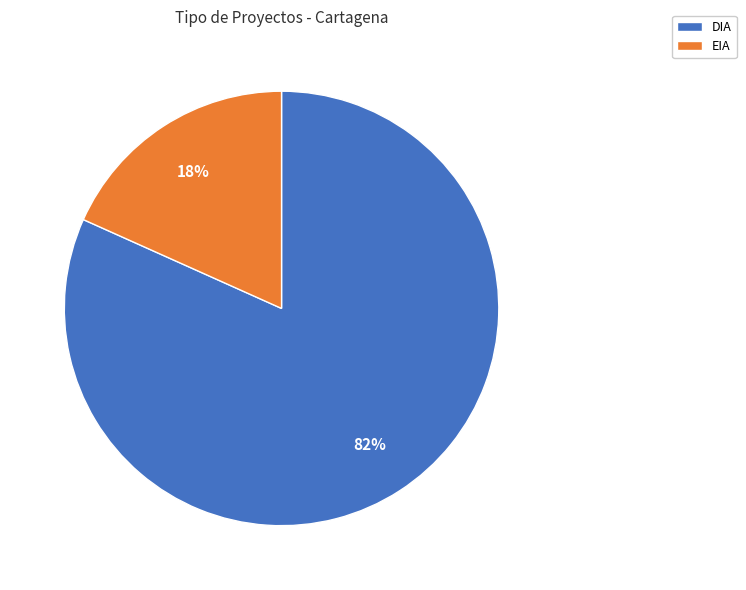

Is there a majority slice in this chart?

Yes